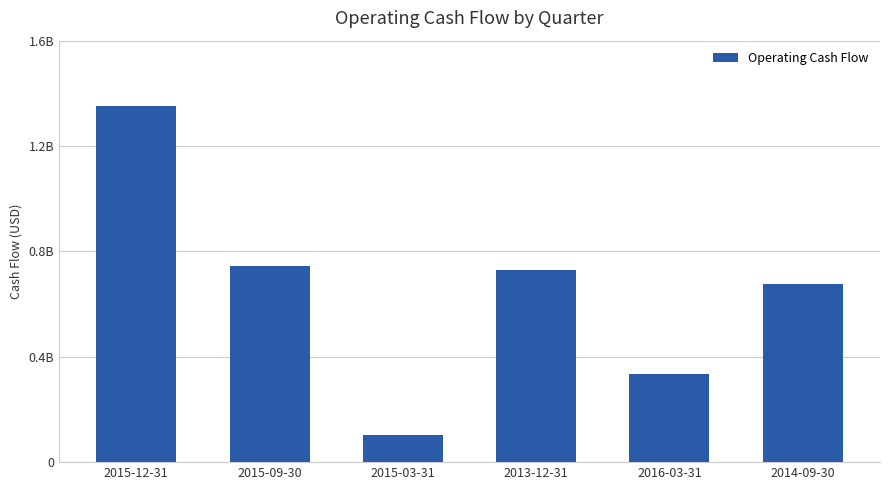

Reading left to right, transcribe all the data shown in this chart.

2015-12-31=1353200000	2015-09-30=743900000	2015-03-31=101200000	2013-12-31=728500000	2016-03-31=334700000	2014-09-30=676000000